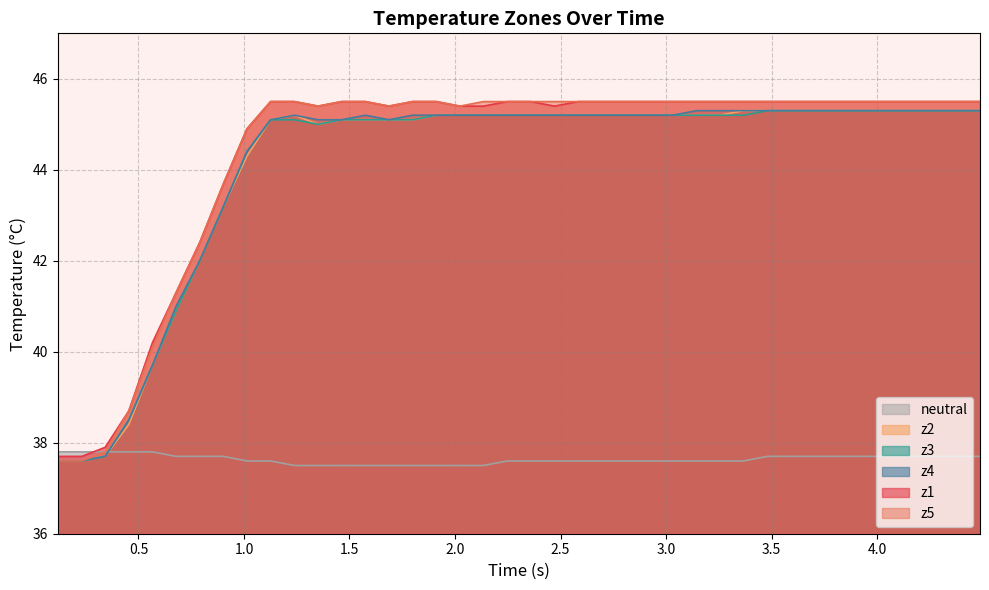

What is the highest value of the z1 series?

45.5